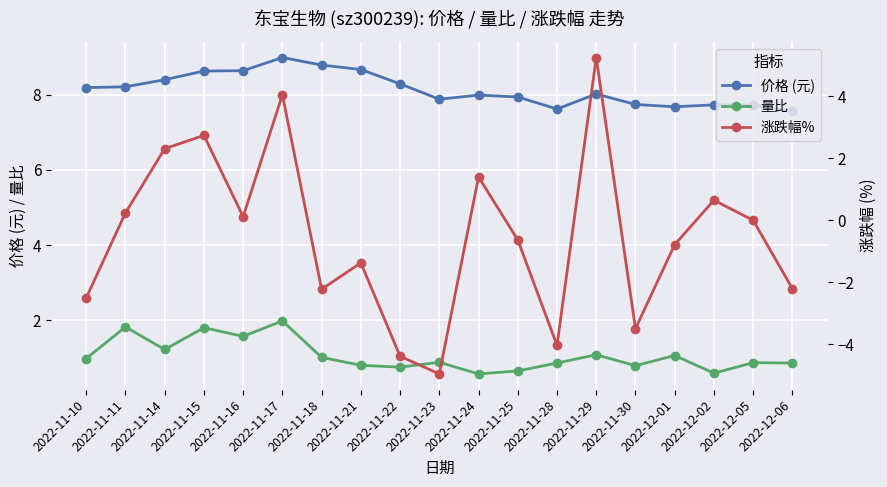

Where do 量比 and 涨跌幅% first cross each other?

2022-11-11 and 2022-11-14